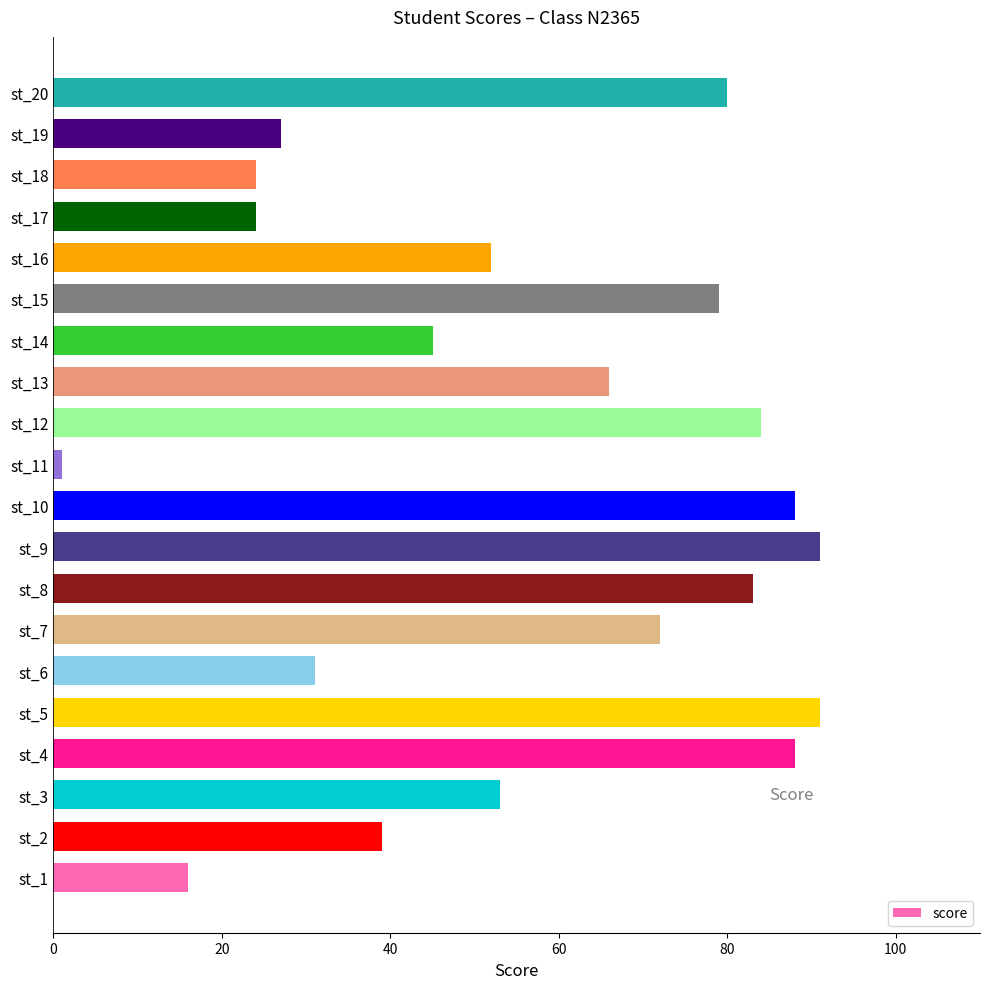

Does the chart contain any negative values?

No